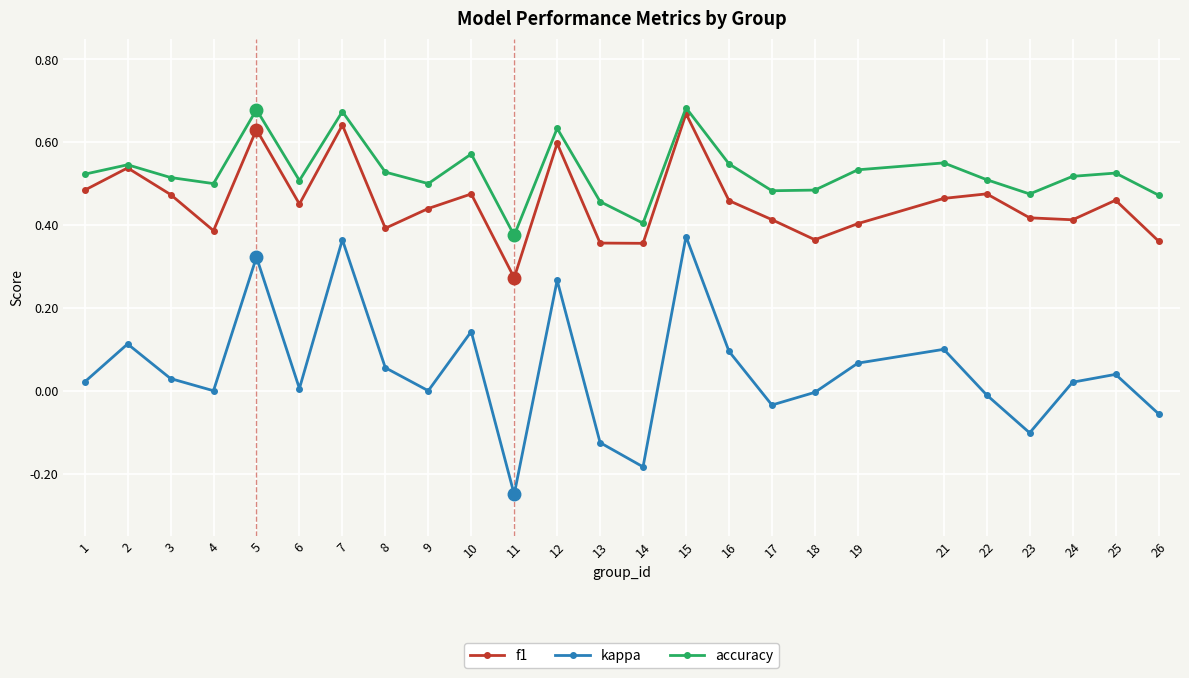

Count the accuracy values in the range 0 to 1.

25